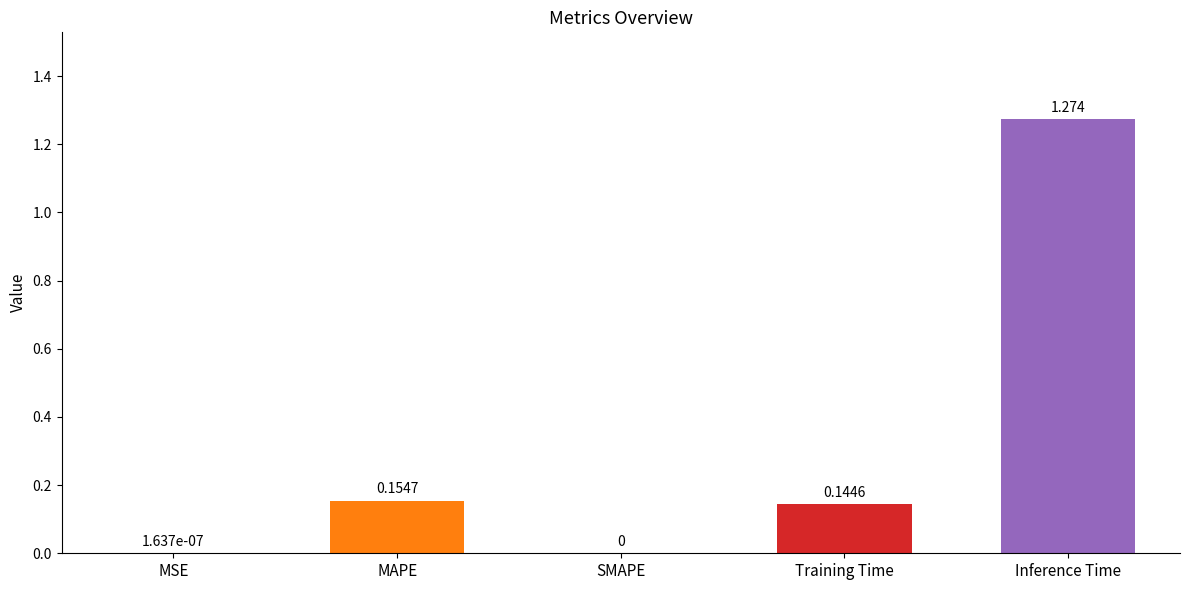

How many data points does each series have?

5